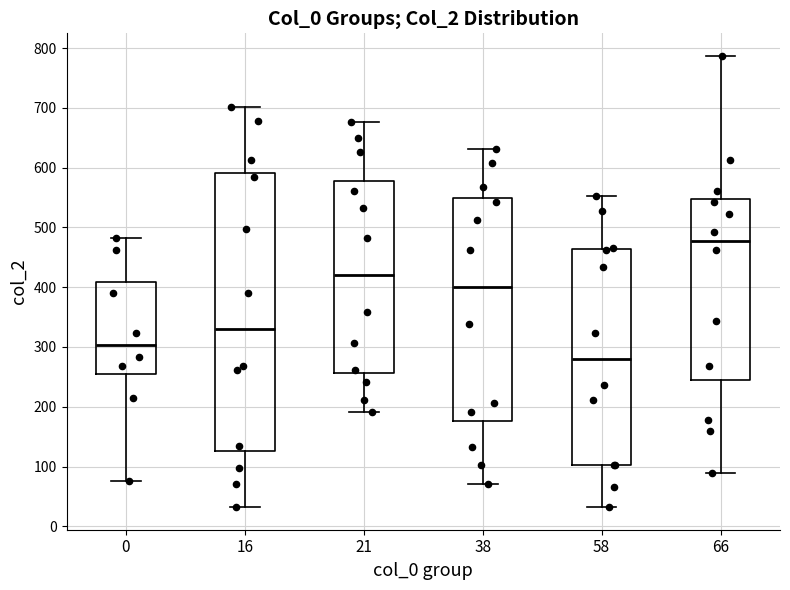

Reading left to right, read every box against the y-axis: the position of its median line, the range the box covers, and the ends of its whiskers. The values are not printed on the chart, so give them approximately, as read against the axis.

0: median 300, box 250 to 410, whiskers 80 to 480
16: median 330, box 130 to 590, whiskers 30 to 700
21: median 420, box 260 to 580, whiskers 190 to 680
38: median 400, box 180 to 550, whiskers 70 to 630
58: median 280, box 100 to 460, whiskers 30 to 550
66: median 480, box 250 to 550, whiskers 90 to 790